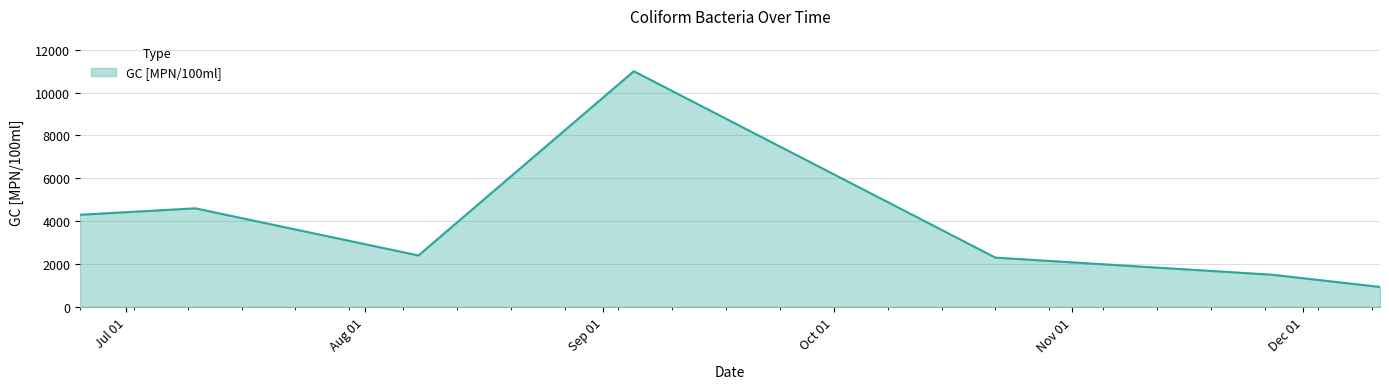

True or false: there are more than 1 points higher than both neighbors.

True